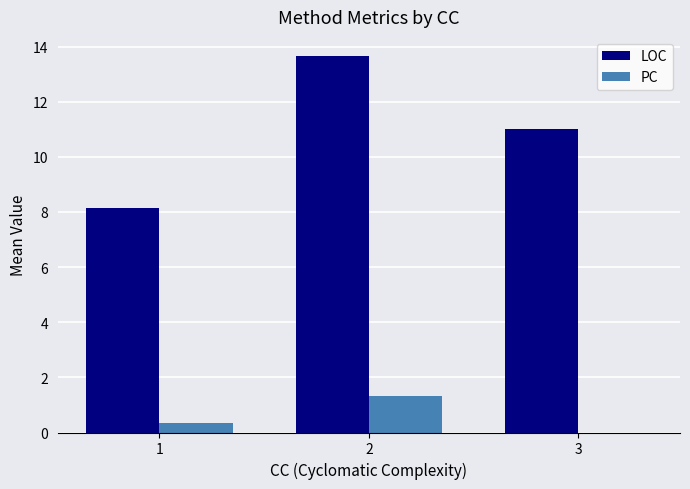

Which series changed the most between 1 and 3?

LOC